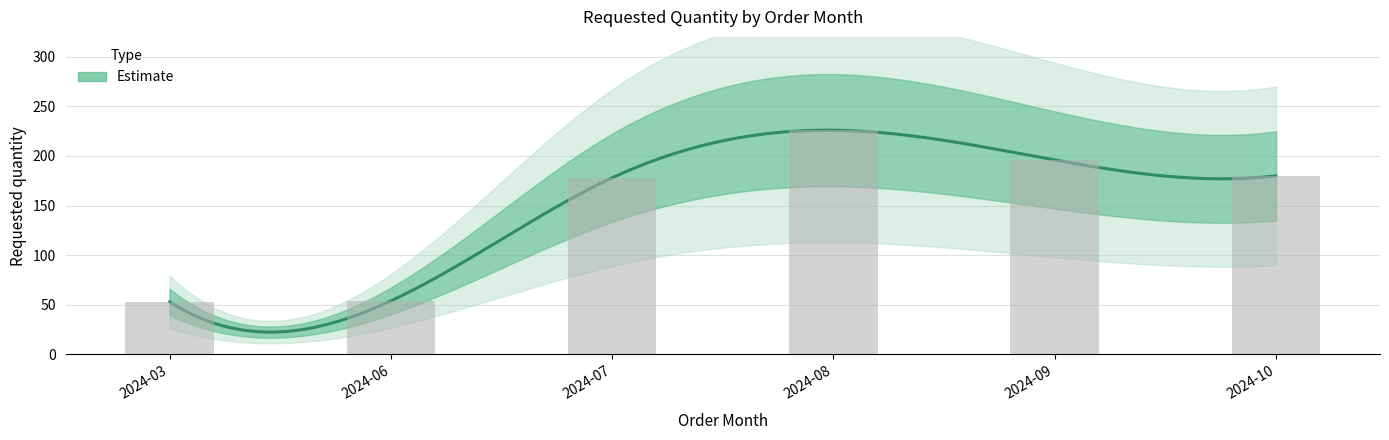

Reading right to left, transcribe all the data shown in this chart.

180	196	226	178	54	53